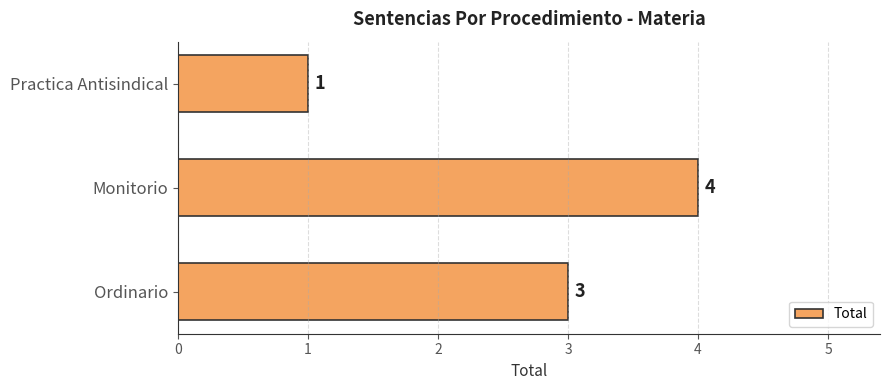

Reading bottom to top, what are all the values shown in this chart?

Ordinario=3	Monitorio=4	Practica Antisindical=1